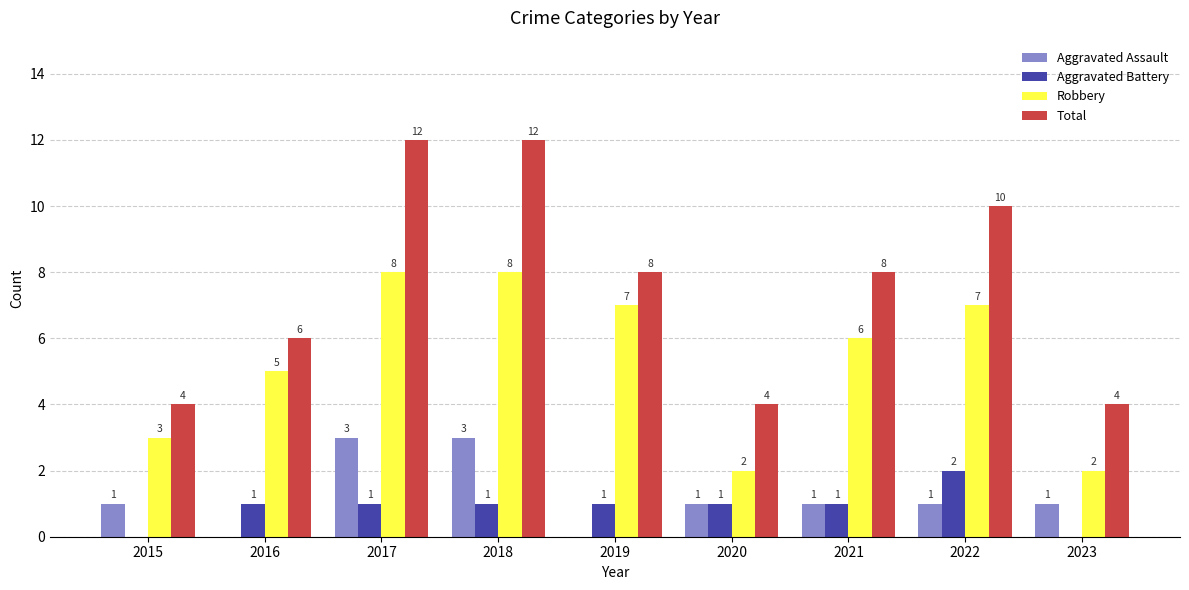

Which series changed the most between 2018 and 2019?

Total